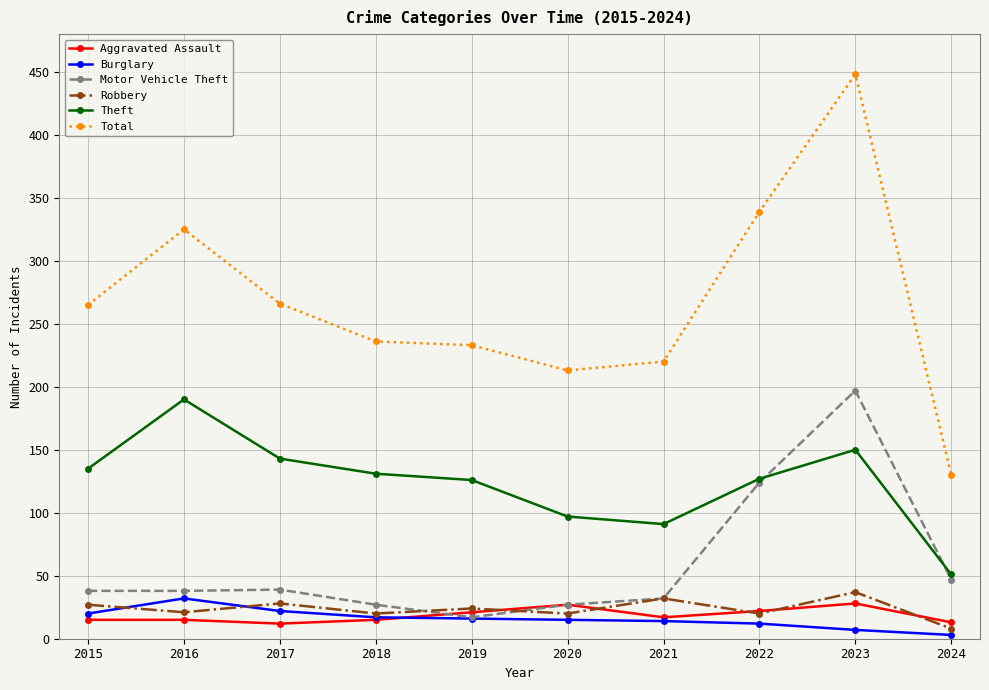

What is the total value across all series at 2021?

406